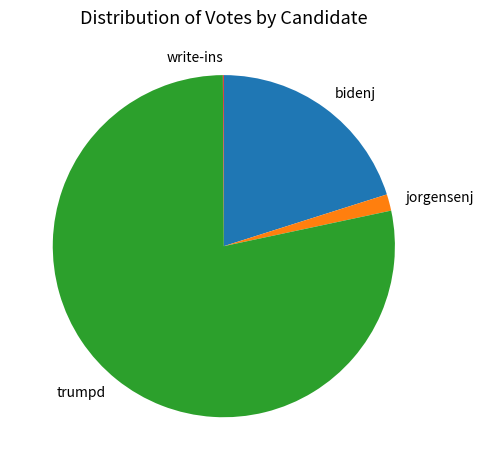

The jorgensenj slice represents 2% of the pie. True or false?

True